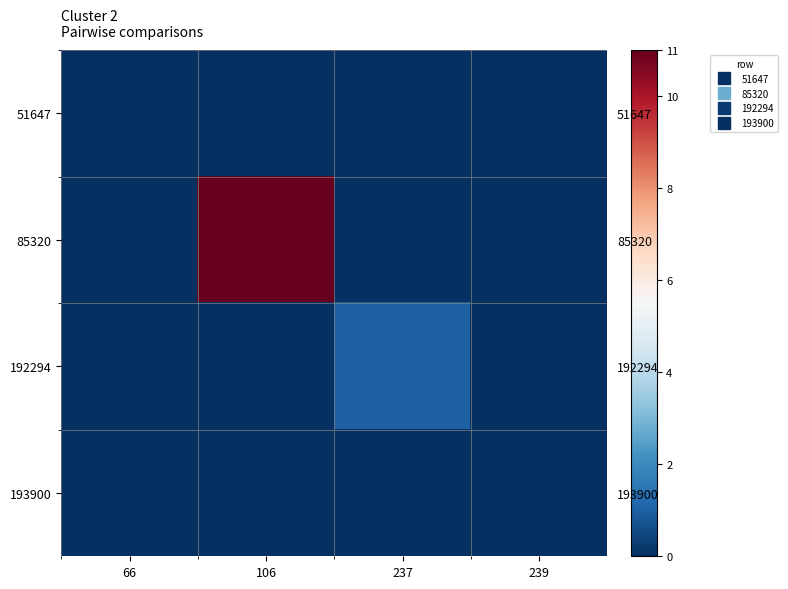

Which series has the largest range (max minus min)?

85320